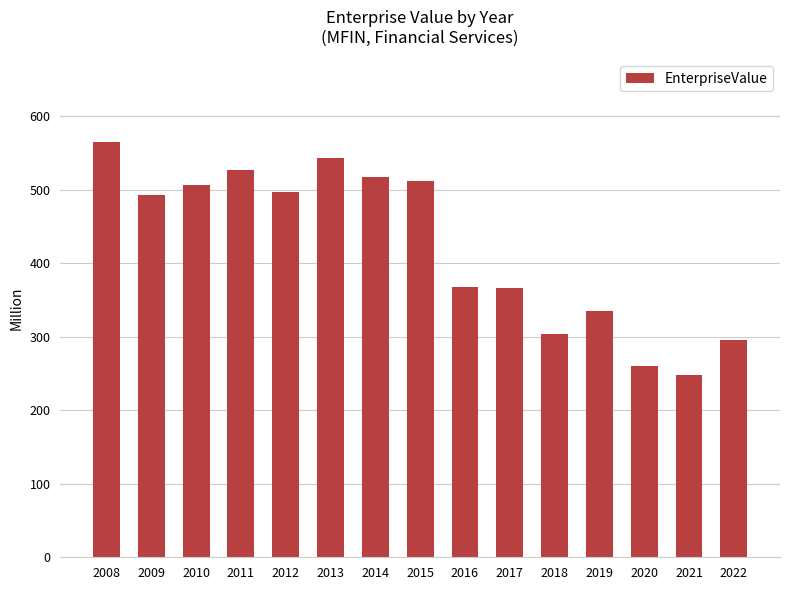

At which label does the data first exceed 492?

2008